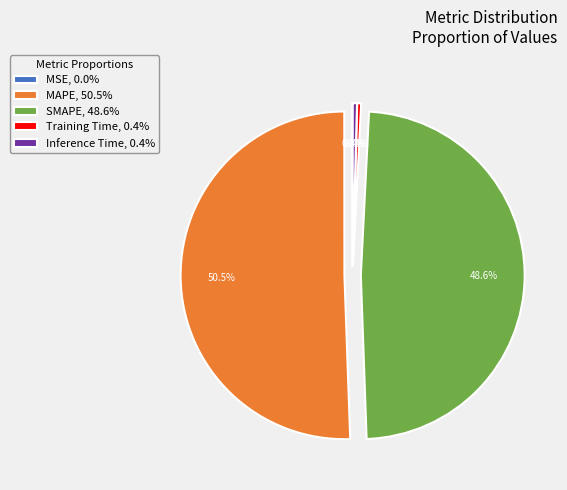

To the nearest percent, what is the combined percentage of Inference Time and SMAPE?

49%